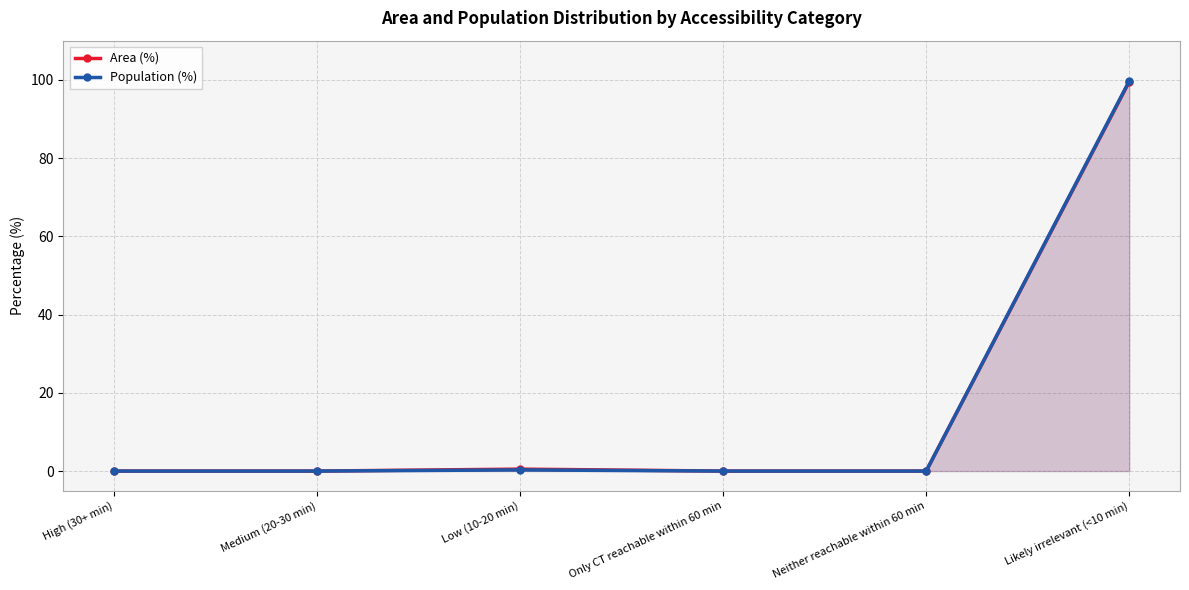

True or false: Population (%) has more than 1 interior local peaks.

False